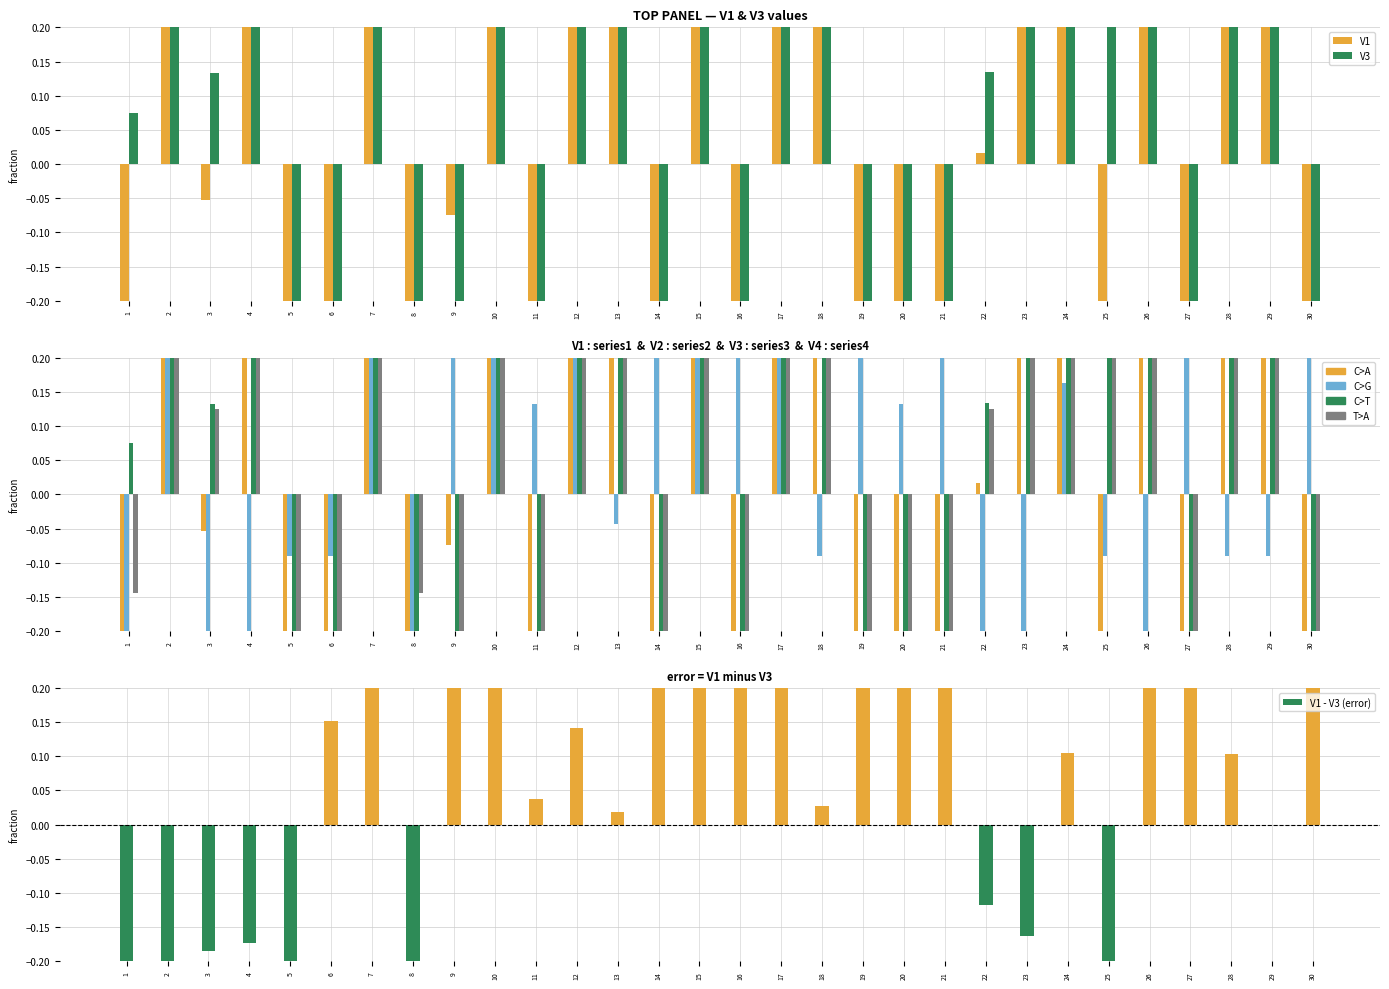

Reading left to right, list all the values displayed in this chart.

V1: 1=-0.3	2=0.7	3=-0.1	4=0.7	5=-1.7	6=-1.2	7=2.3	8=-0.7	9=-0.1	10=1.5	11=-1.2	12=0.7	13=0.8	14=-0.6	15=1.7	16=-0.8	17=1.3	18=1.4	19=-1.1	20=-1.1	21=-1.1	22=0.0	23=0.9	24=0.9	25=-0.4	26=1.3	27=-0.9	28=1.3	29=0.8	30=-0.7
V3: 1=0.1	2=1.3	3=0.1	4=0.8	5=-1.4	6=-1.3	7=1.0	8=-0.4	9=-1.3	10=0.5	11=-1.2	12=0.5	13=0.7	14=-1.5	15=1.2	16=-1.1	17=0.6	18=1.3	19=-1.3	20=-1.3	21=-1.3	22=0.1	23=1.0	24=0.8	25=0.4	26=0.6	27=-1.3	28=1.2	29=0.8	30=-1.2
V2: 1=-1.4	2=0.6	3=-0.5	4=-0.5	5=-0.1	6=-0.1	7=3.0	8=-1.2	9=3.0	10=0.4	11=0.1	12=0.6	13=-0.0	14=2.1	15=0.9	16=0.8	17=1.7	18=-0.1	19=0.8	20=0.1	21=0.8	22=-0.3	23=-0.5	24=0.2	25=-0.1	26=-0.5	27=1.2	28=-0.1	29=-0.1	30=1.7
V4: 1=-0.1	2=1.7	3=0.1	4=0.9	5=-1.4	6=-1.2	7=1.2	8=-0.1	9=-1.1	10=1.0	11=-1.4	12=0.5	13=0.8	14=-1.4	15=1.4	16=-1.2	17=0.7	18=1.4	19=-1.5	20=-1.4	21=-1.4	22=0.1	23=1.1	24=0.9	25=0.4	26=0.3	27=-1.4	28=1.2	29=0.8	30=-1.4
V1 - V3 (error): 1=-0.4	2=-0.6	3=-0.2	4=-0.2	5=-0.3	6=0.2	7=1.3	8=-0.3	9=1.2	10=1.0	11=0.0	12=0.1	13=0.0	14=0.8	15=0.5	16=0.3	17=0.7	18=0.0	19=0.2	20=0.2	21=0.3	22=-0.1	23=-0.2	24=0.1	25=-0.9	26=0.7	27=0.4	28=0.1	29=0.0	30=0.6